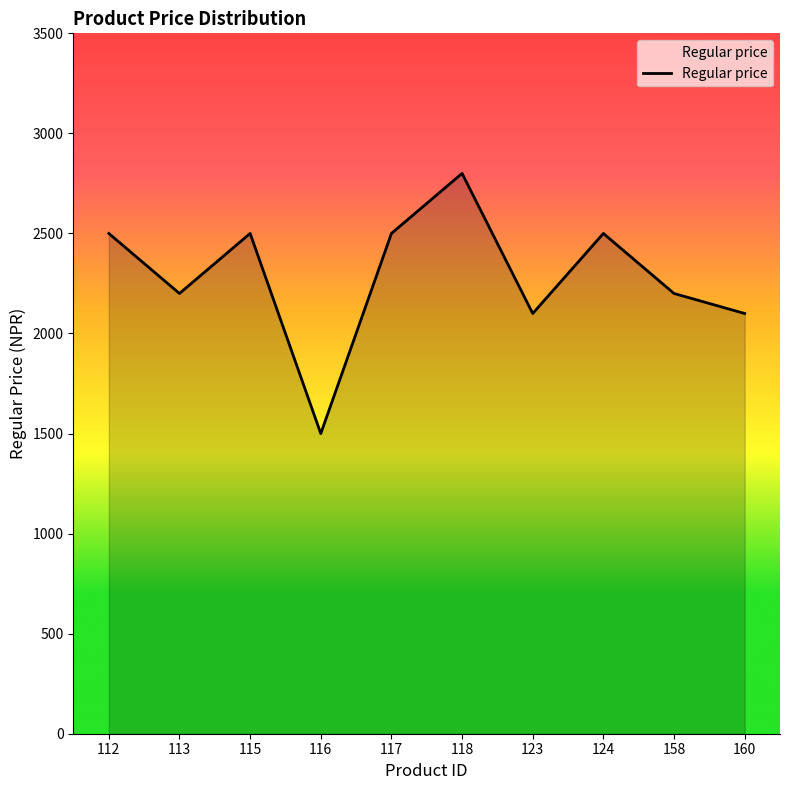

What is the sum of all values?

22900